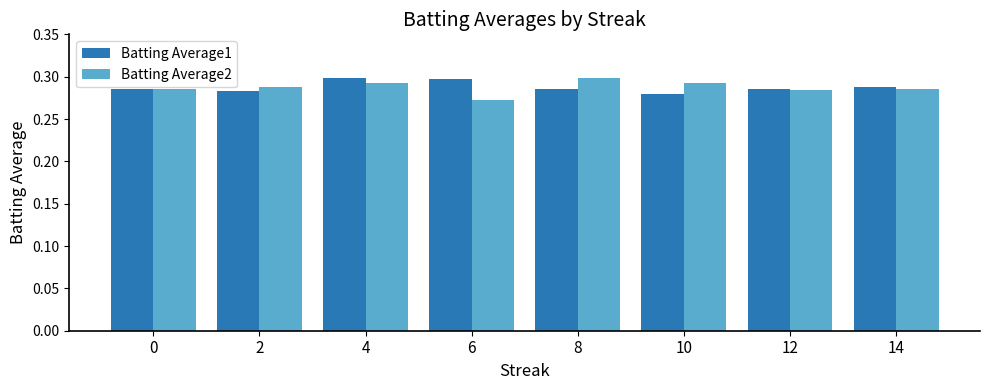

The Batting Average2 series shows 0.3 at 0. True or false?

True